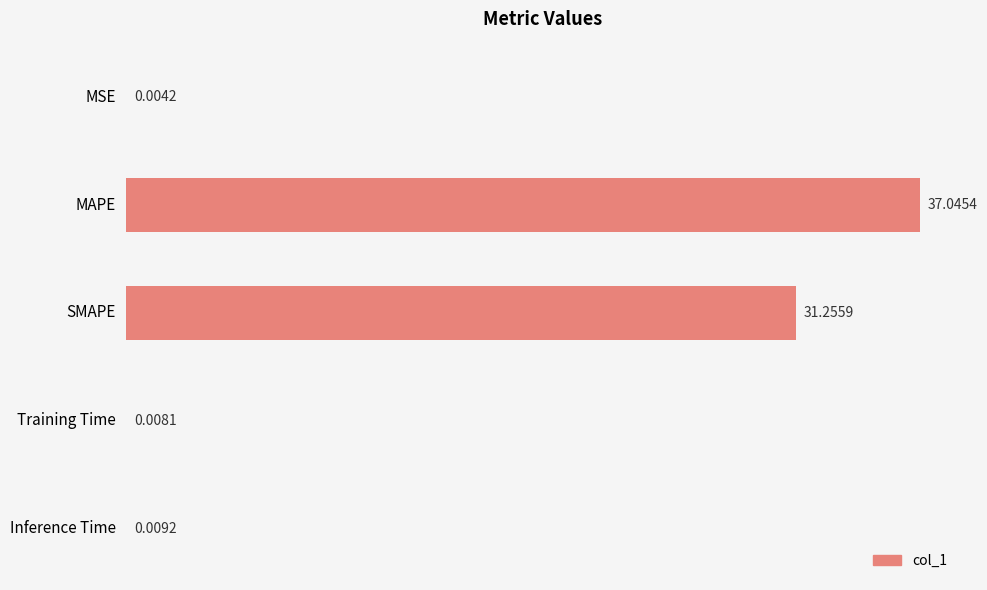

At which category does the chart reach its peak across all series?

MAPE